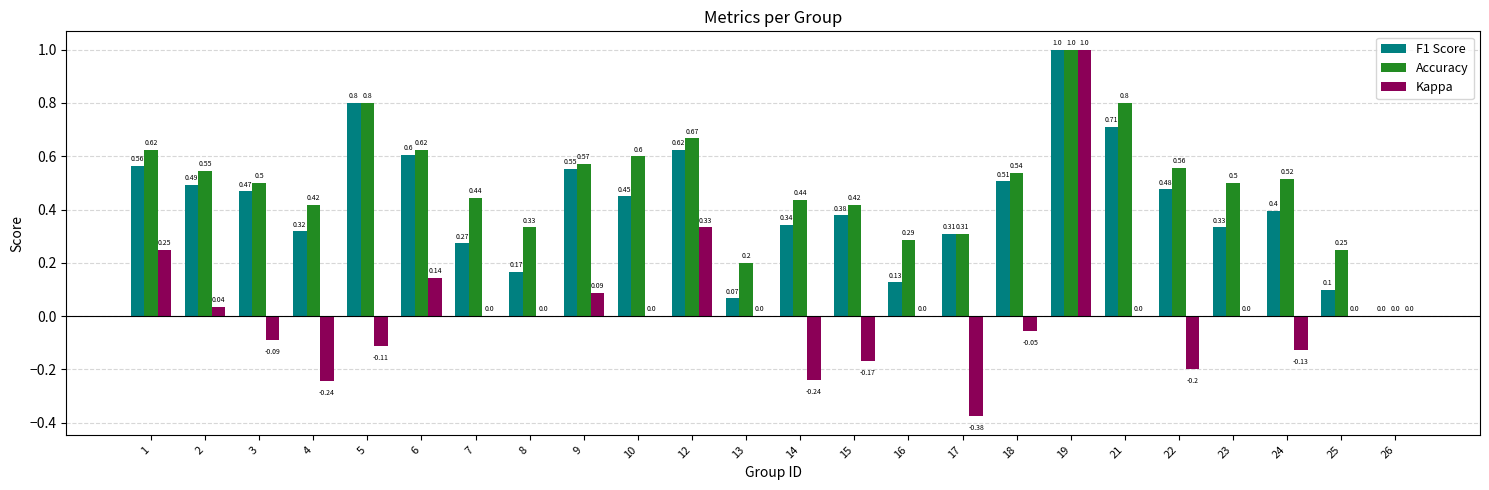

At which category is the sum across all series the highest?

19